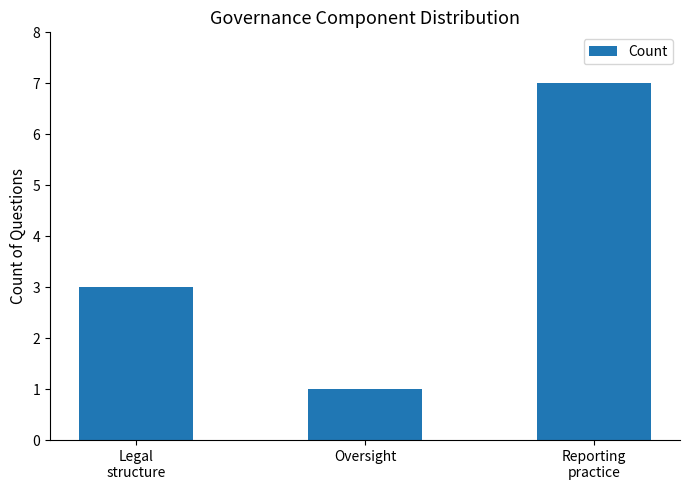

Reading right to left, list all the values displayed in this chart.

Reporting
practice=7	Oversight=1	Legal
structure=3